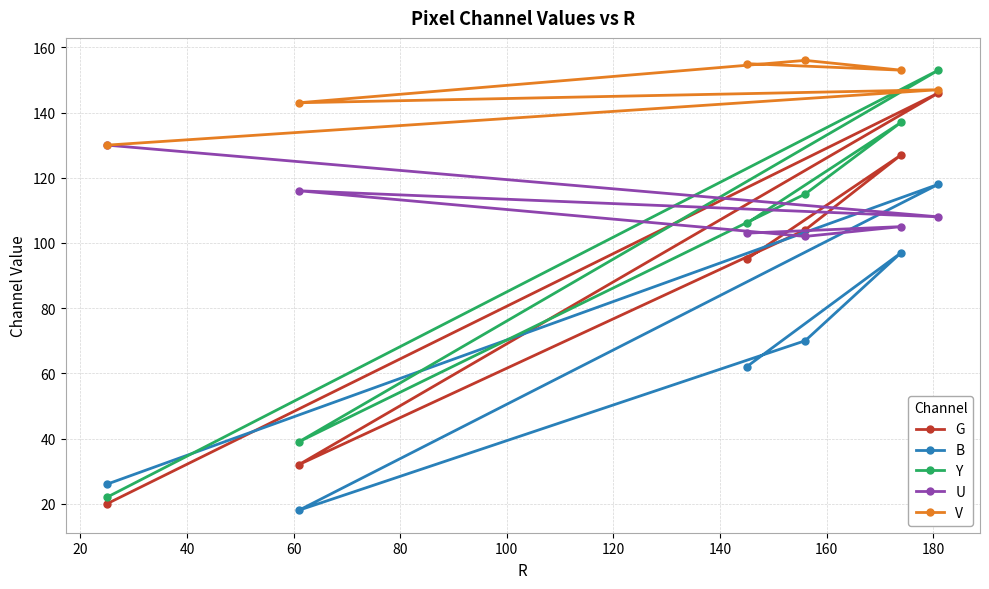

What is the lowest value of the B series?

18